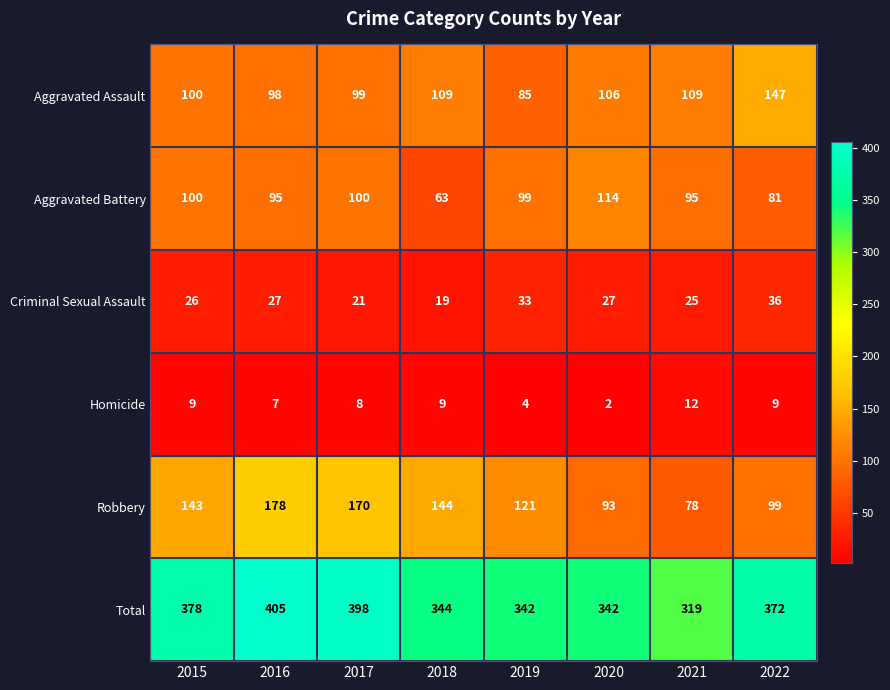

What value does the Homicide series have at 2022, to the nearest 10?

10